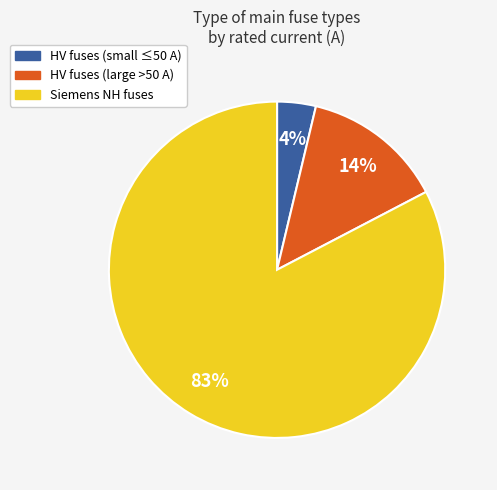

Which category accounts for the majority?

Siemens NH fuses